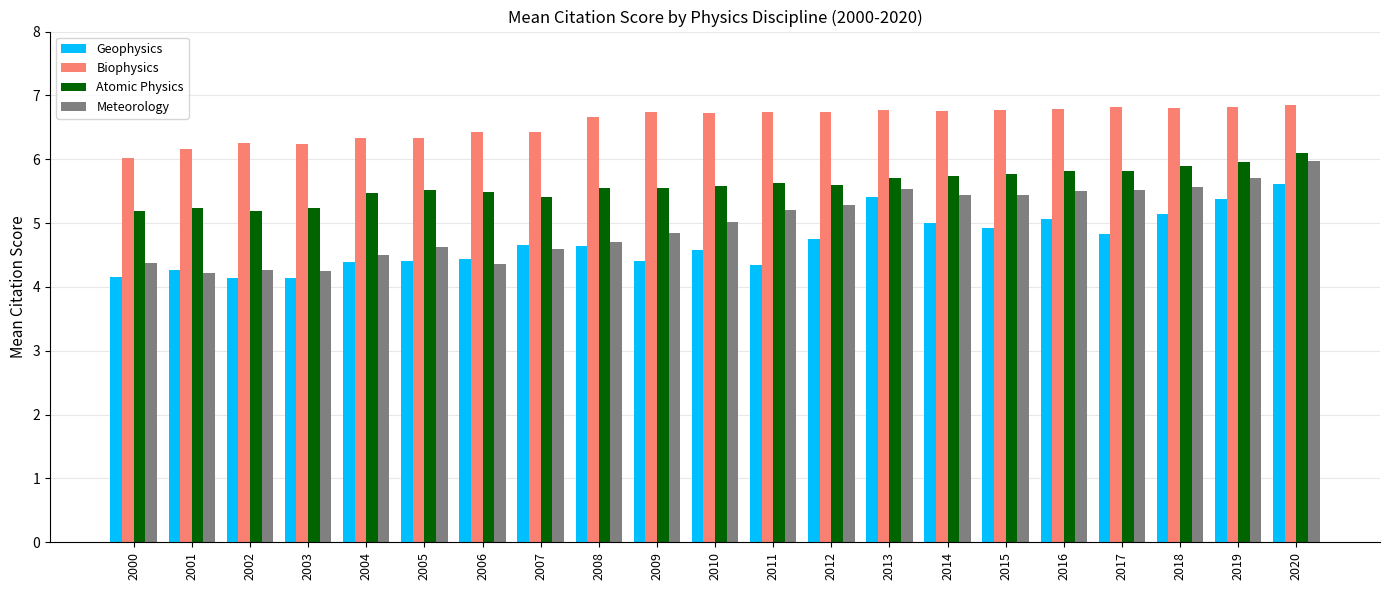

Between 2003 and 2012, which series saw the biggest shift?

Meteorology